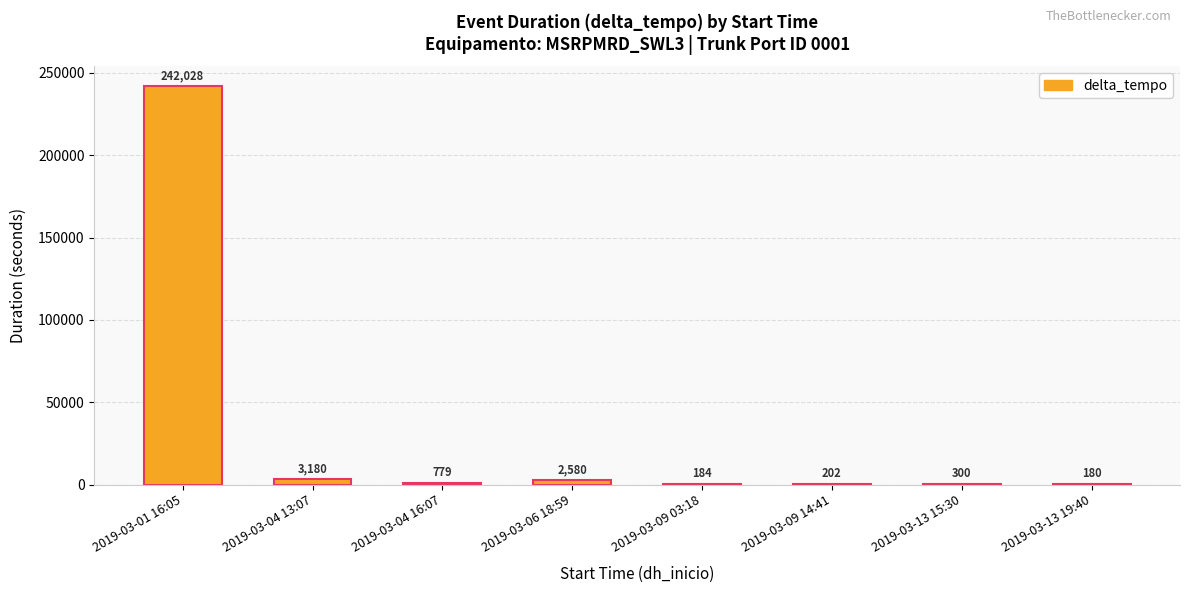

Which has a higher value, 2019-03-09 03:18 or 2019-03-06 18:59?

2019-03-06 18:59